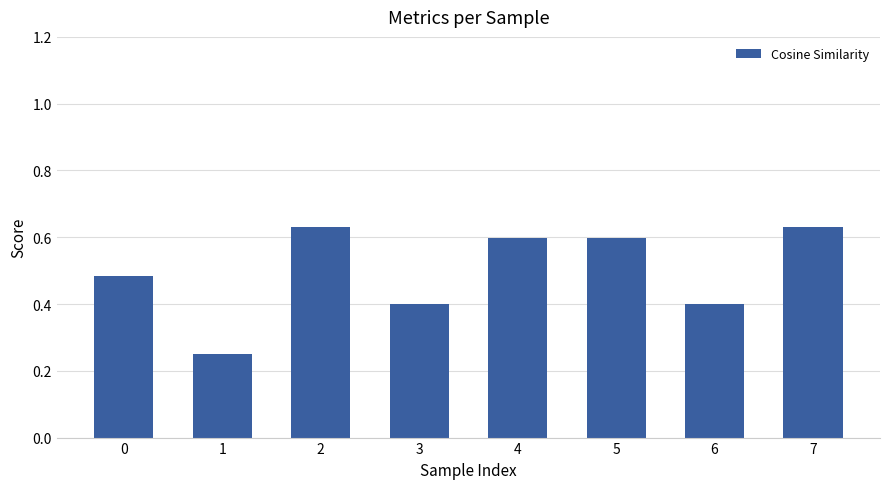

Where is the data nearest to the value 0?

1